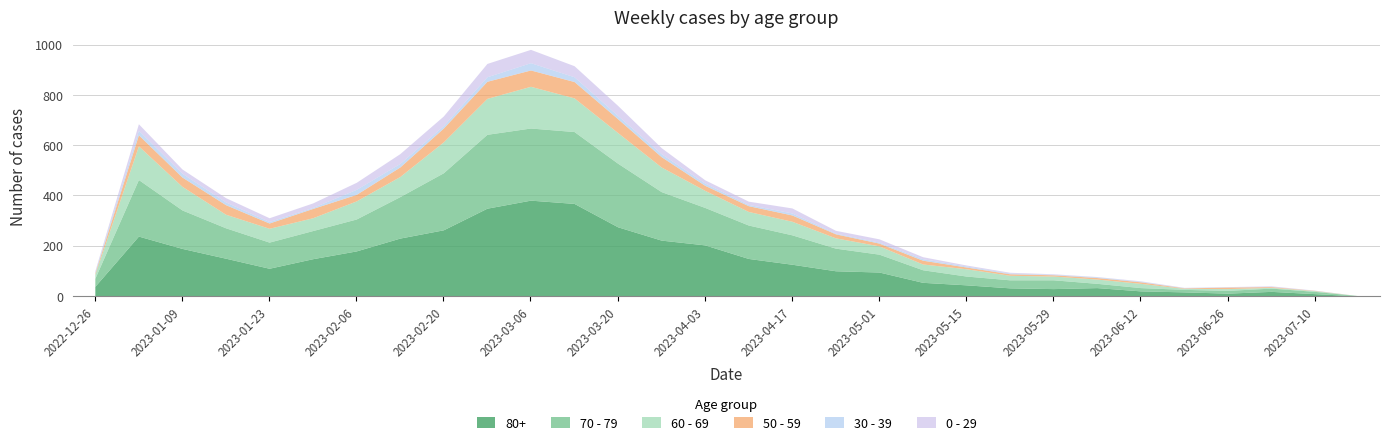

Which series has the largest total across all categories?

80+